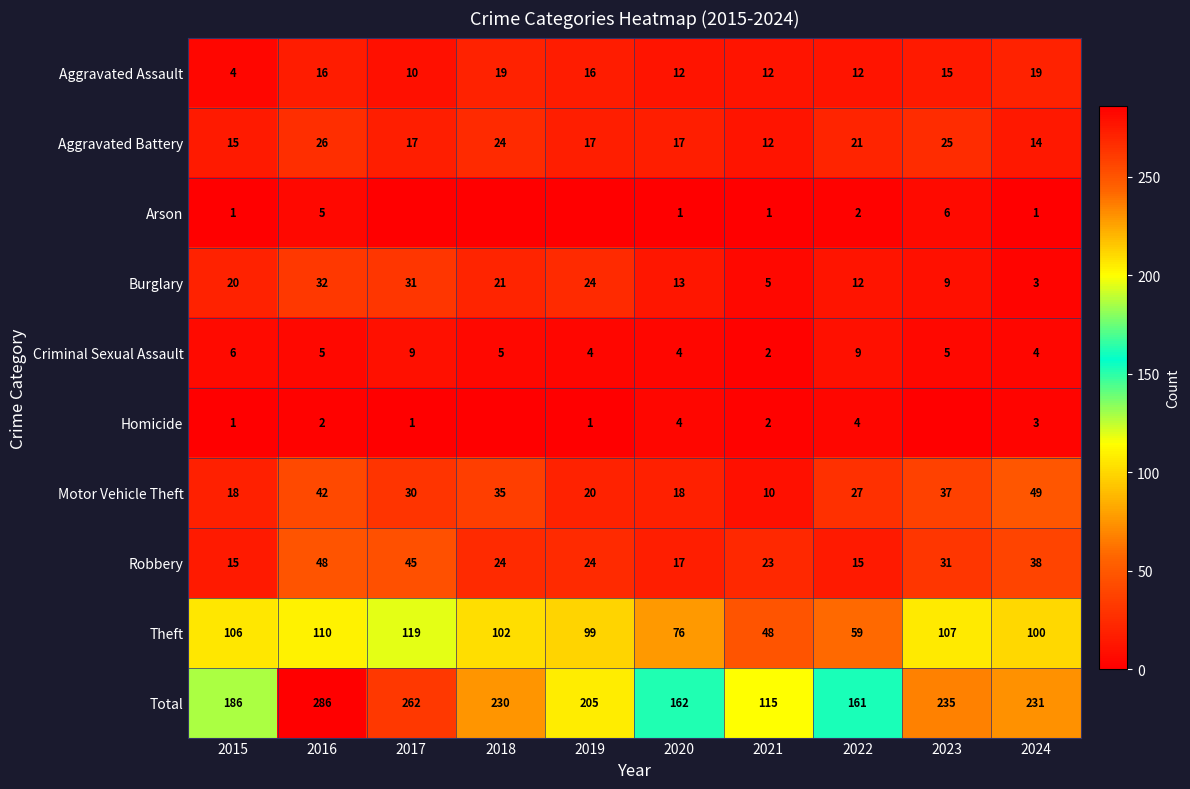

At which category is the sum across all series the highest?

2016